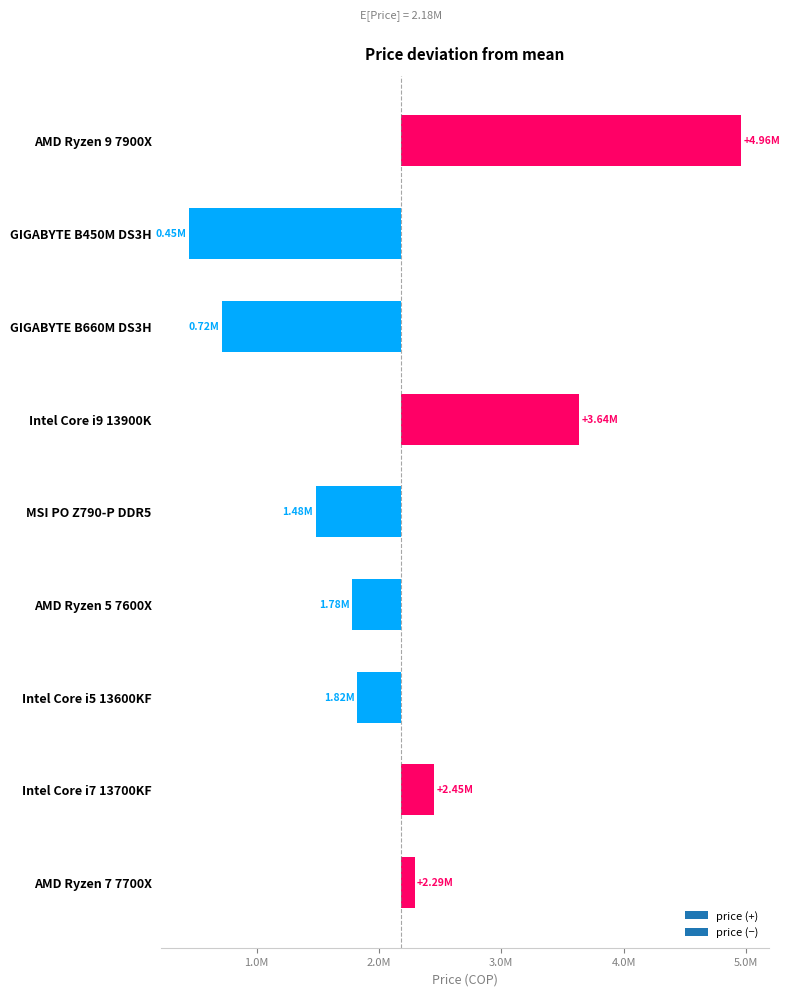

What is the approximate value at Intel Core i7 13700KF?

2450000